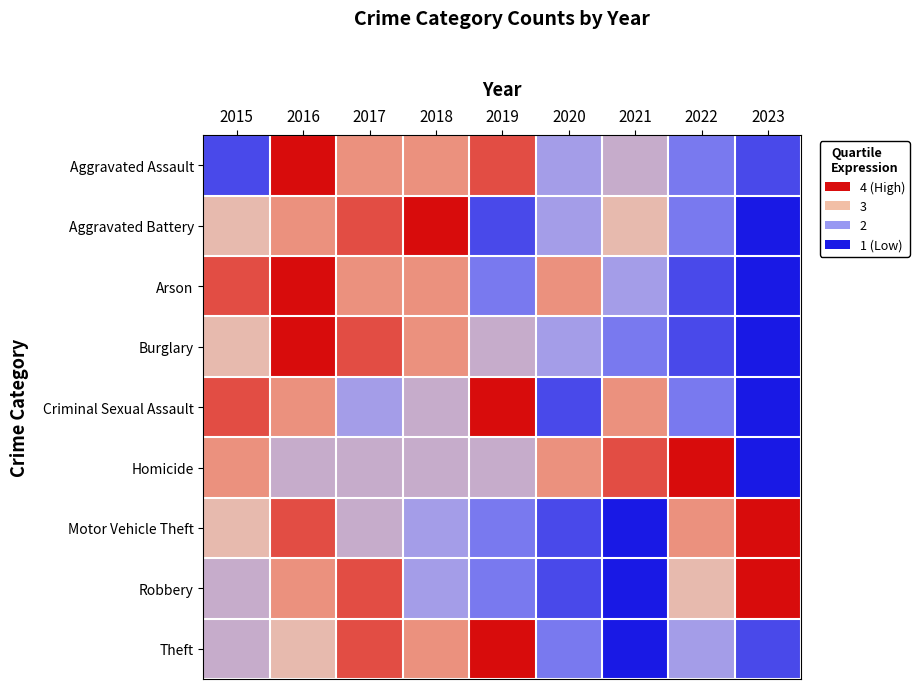

List the series in order of their peak value, lowest first.

Aggravated Assault, Aggravated Battery, Arson, Burglary, Criminal Sexual Assault, Homicide, Motor Vehicle Theft, Robbery, Theft